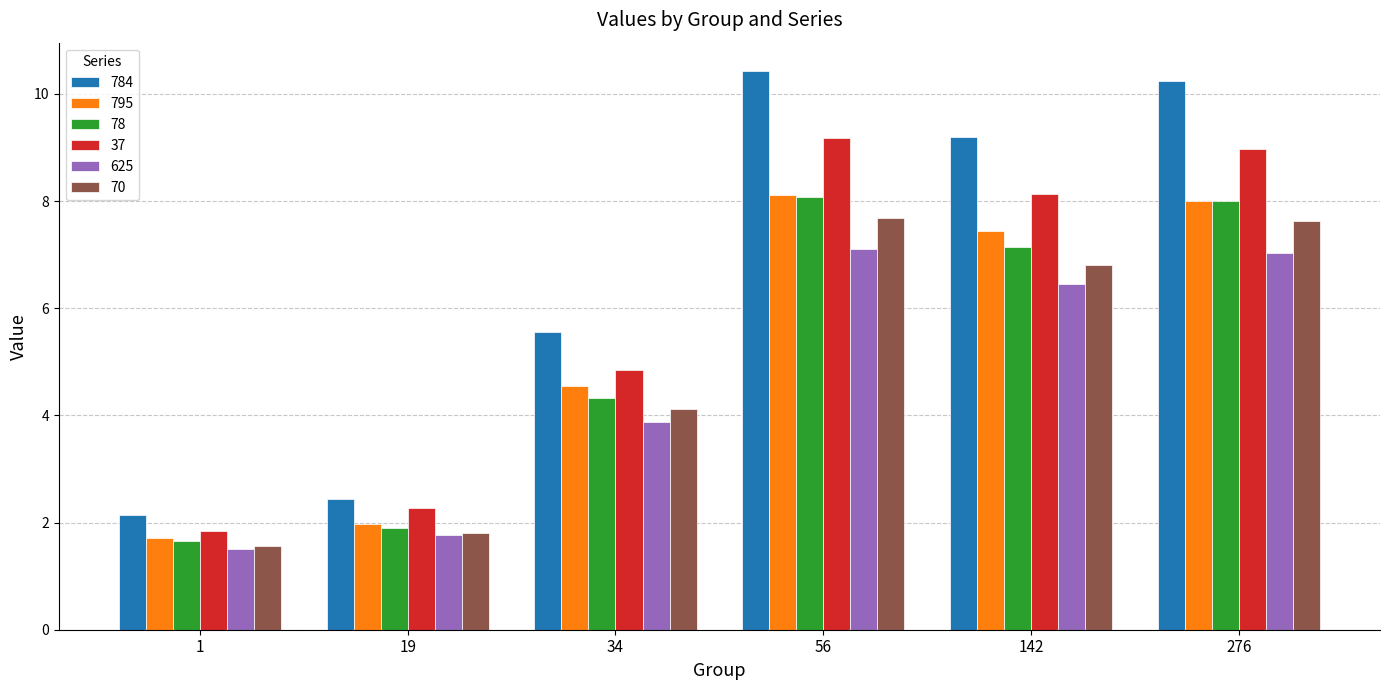

Which series has the widest spread of values?

784